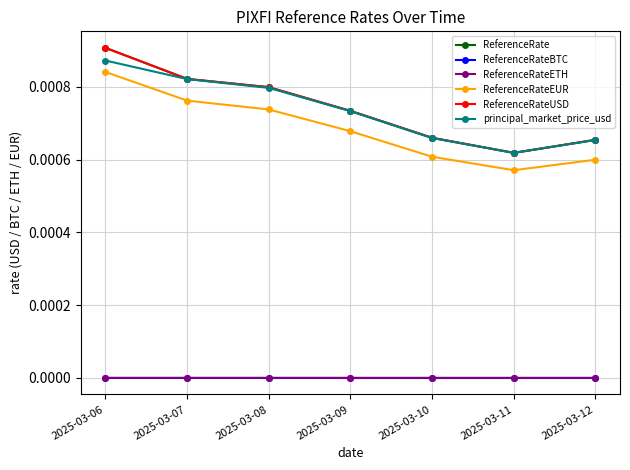

At which category does ReferenceRateUSD reach its first local valley?

2025-03-11